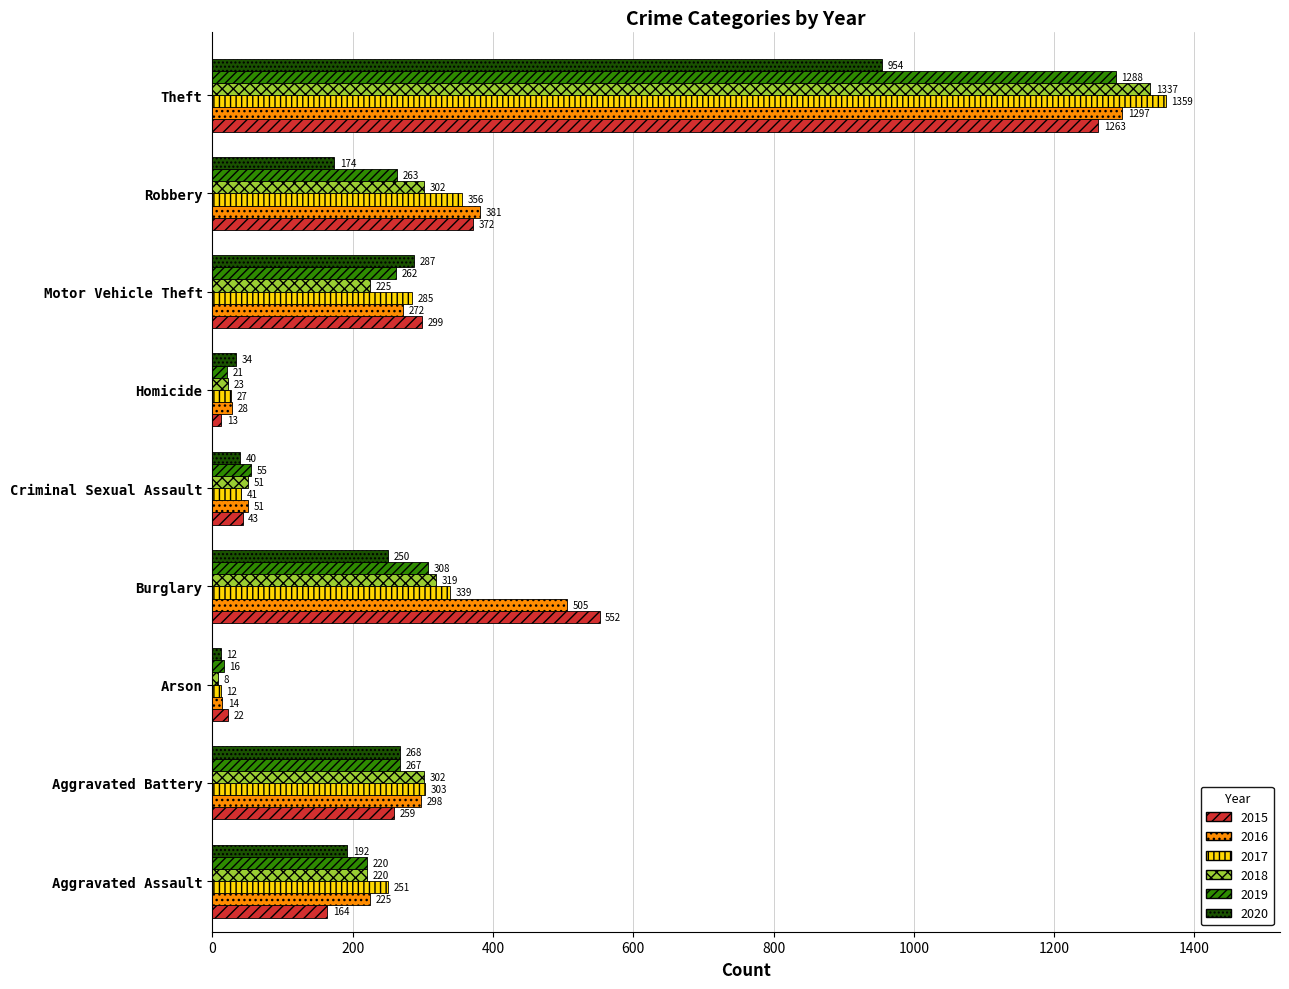

True or false: 2020 has a value of 12 at Arson.

True